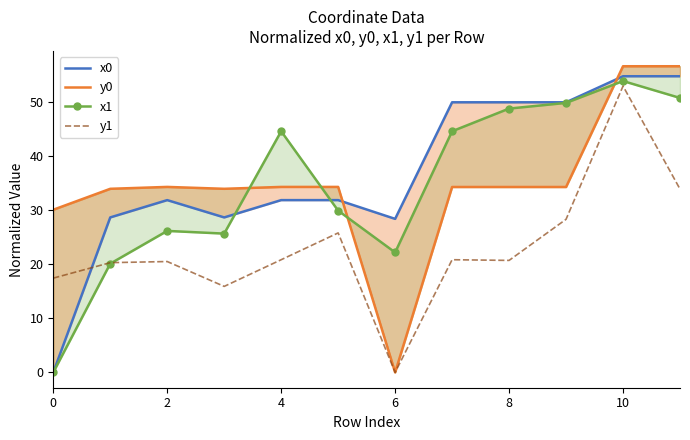

At which label does y1 reach its peak?

10